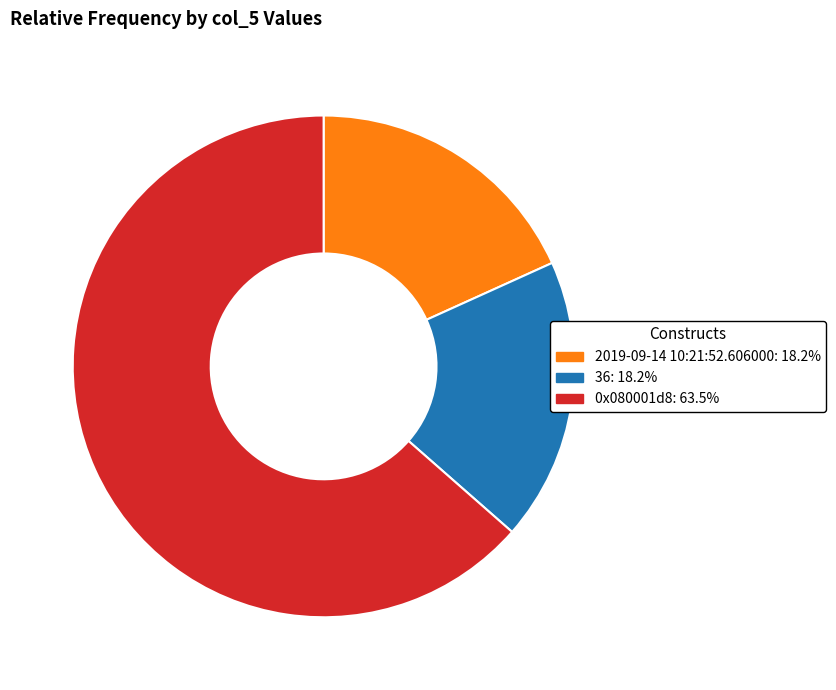

How many slices are in this pie chart?

3